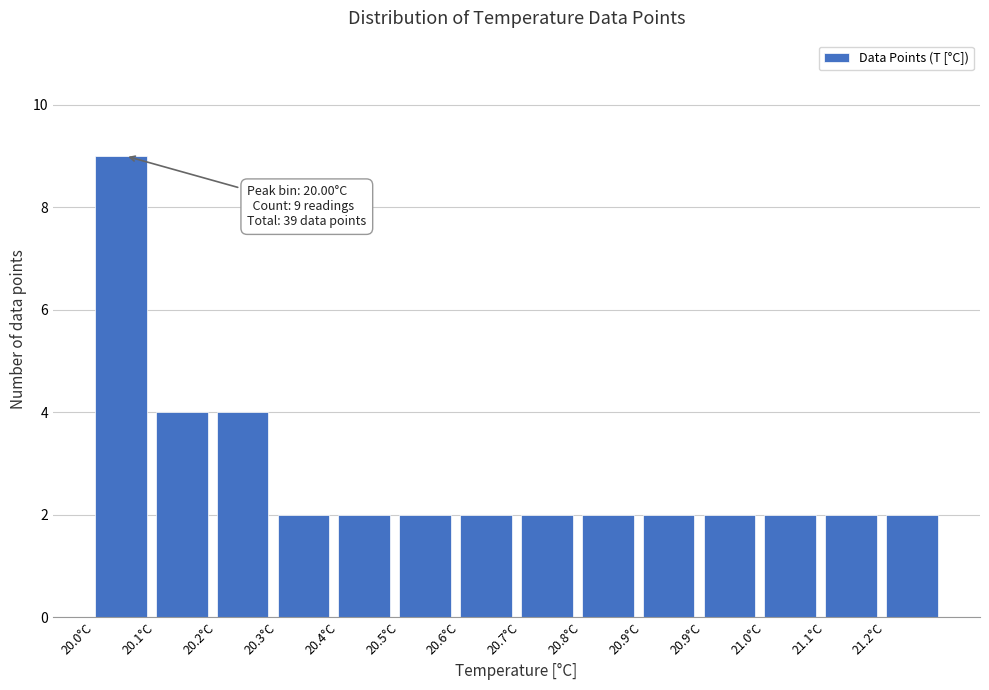

How many categories are shown in the chart?

14